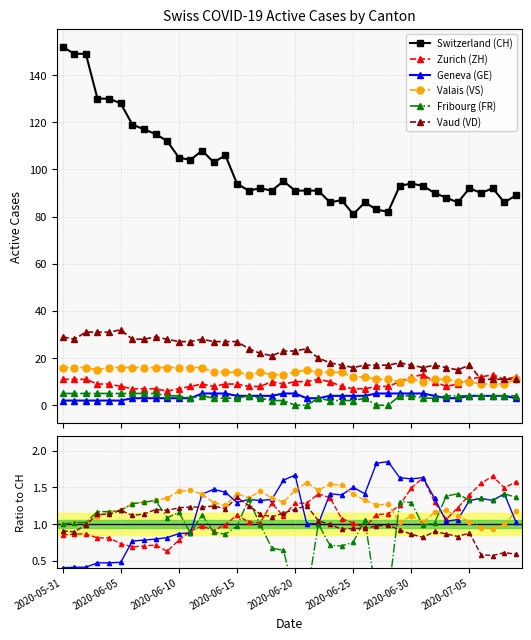

What is the total value across all series at 19?

100.8